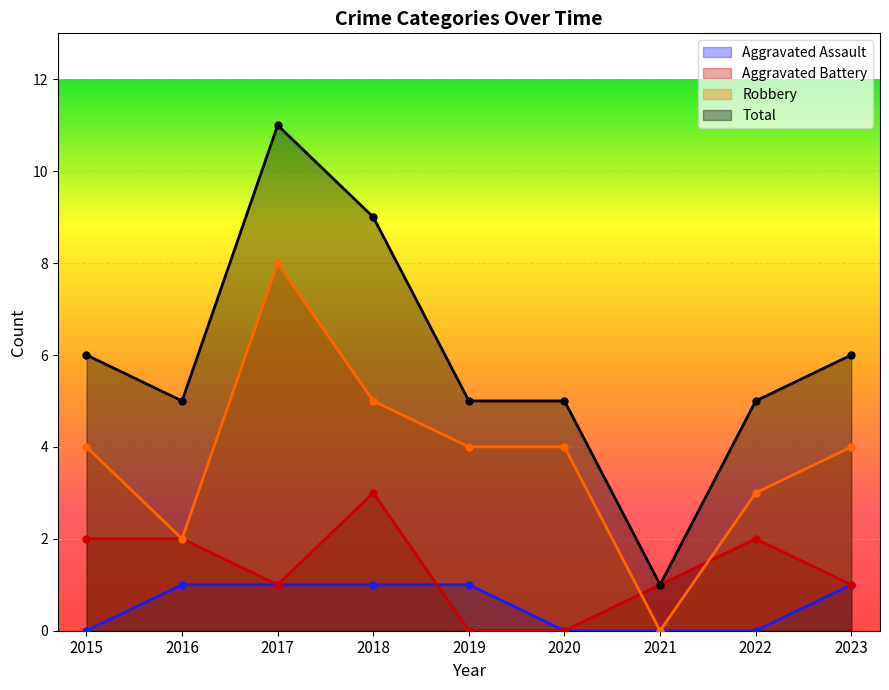

How many data points in Robbery are less than 4?

3